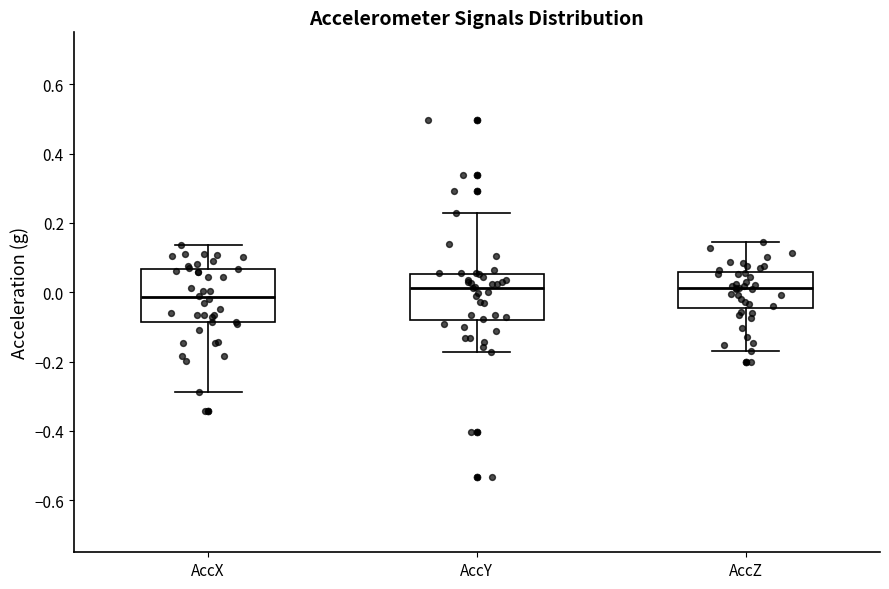

Reading left to right, transcribe this box plot: for each box, give where its median line is, the range the box spans, and where its two whiskers end, as read against the y-axis. The values are not printed on the chart, so give them approximately, as read against the axis.

AccX: median -0.02, box -0.08 to 0.06, whiskers -0.28 to 0.14
AccY: median 0.02, box -0.08 to 0.06, whiskers -0.18 to 0.22
AccZ: median 0.02, box -0.04 to 0.06, whiskers -0.16 to 0.14